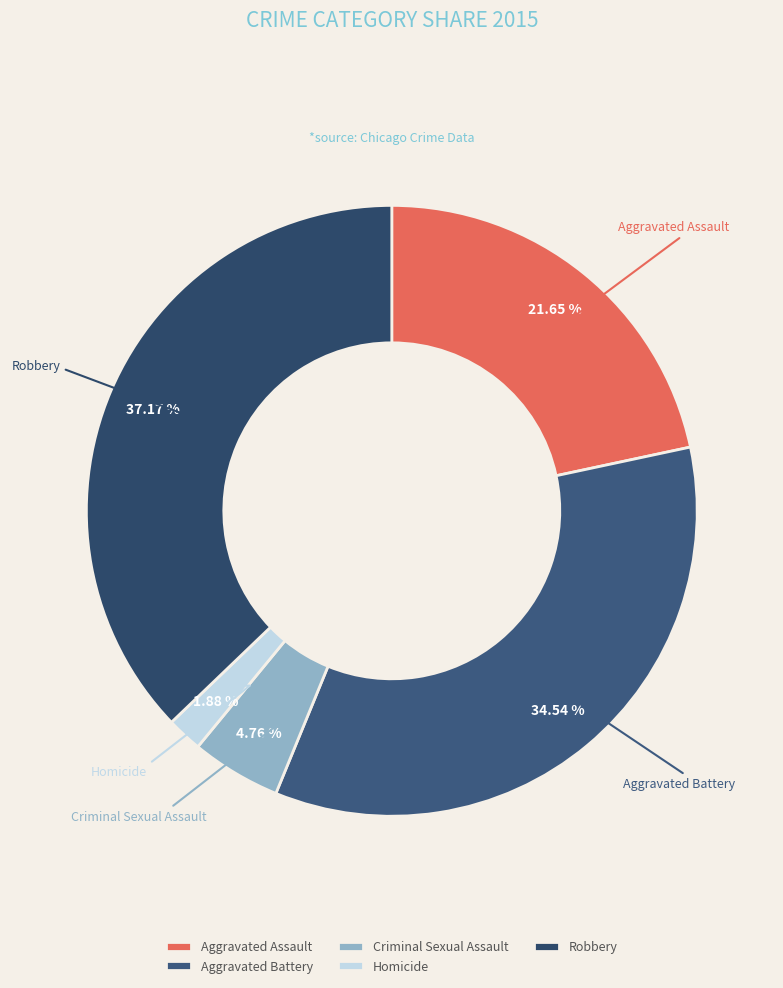

To the nearest percent, what portion does Homicide represent?

2%